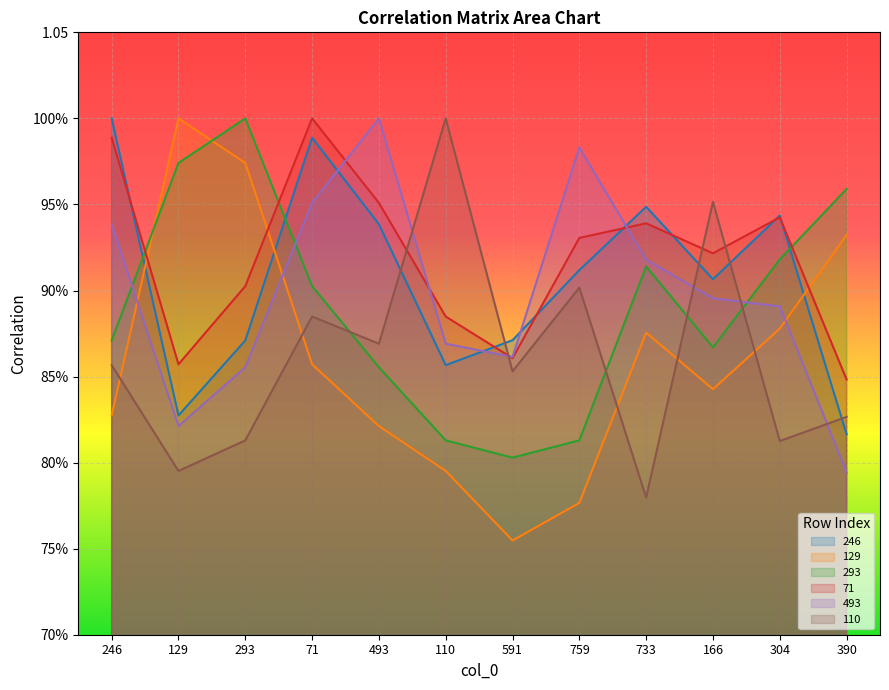

At how many categories does at least one series exceed 0?

12